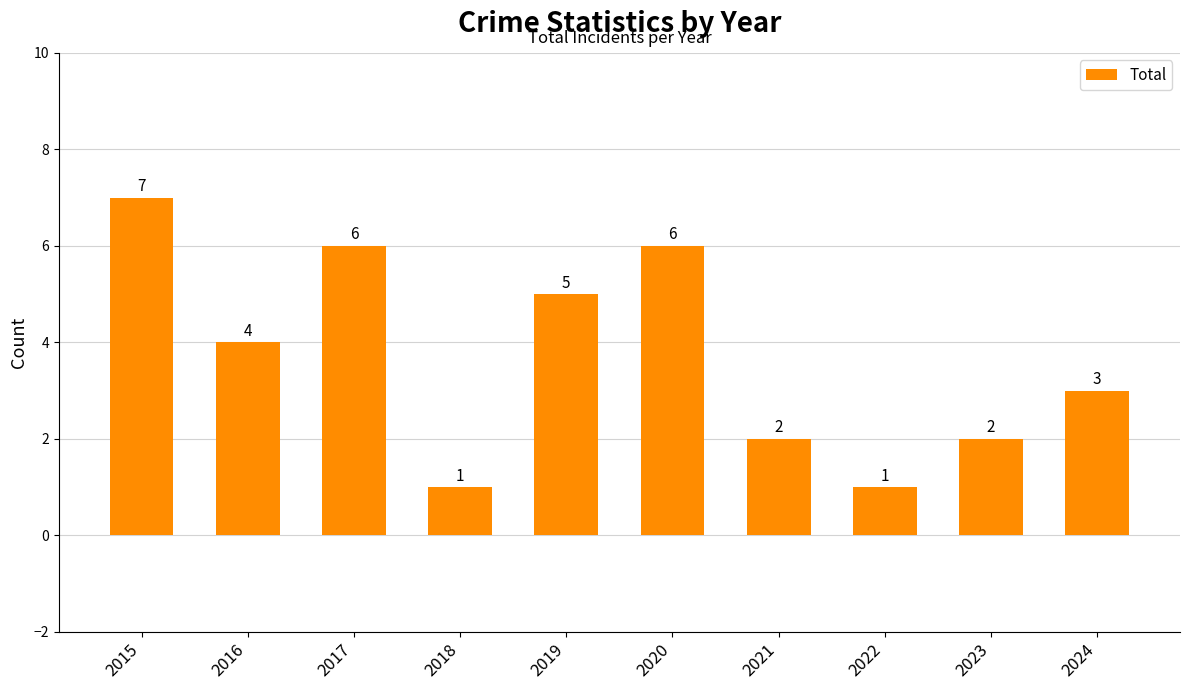

Is it true that the value at 2020 is 6?

True